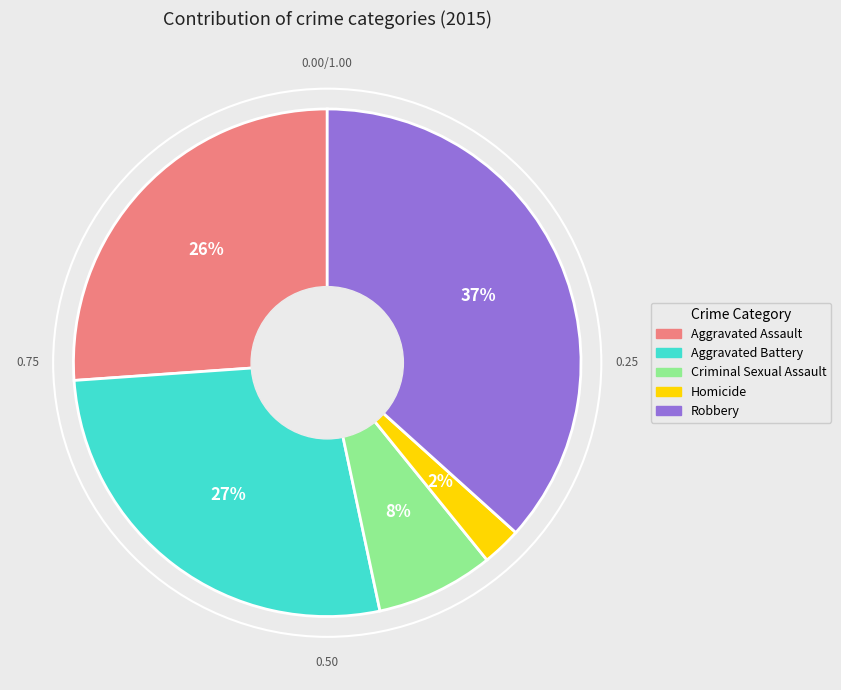

The Aggravated Assault slice represents 19% of the pie. True or false?

False